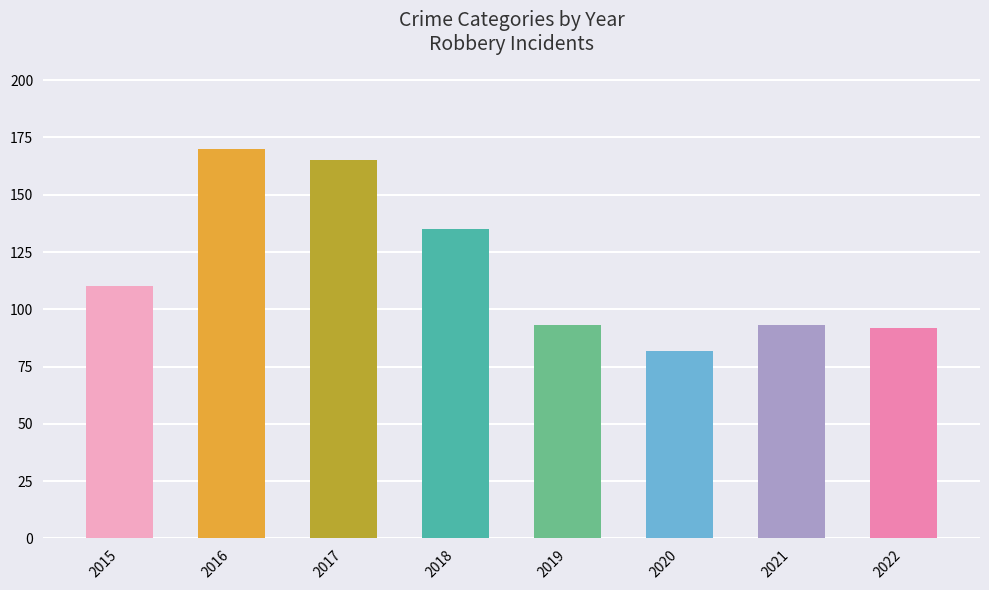

Reading right to left, what are all the values shown in this chart?

92	93	82	93	135	165	170	110